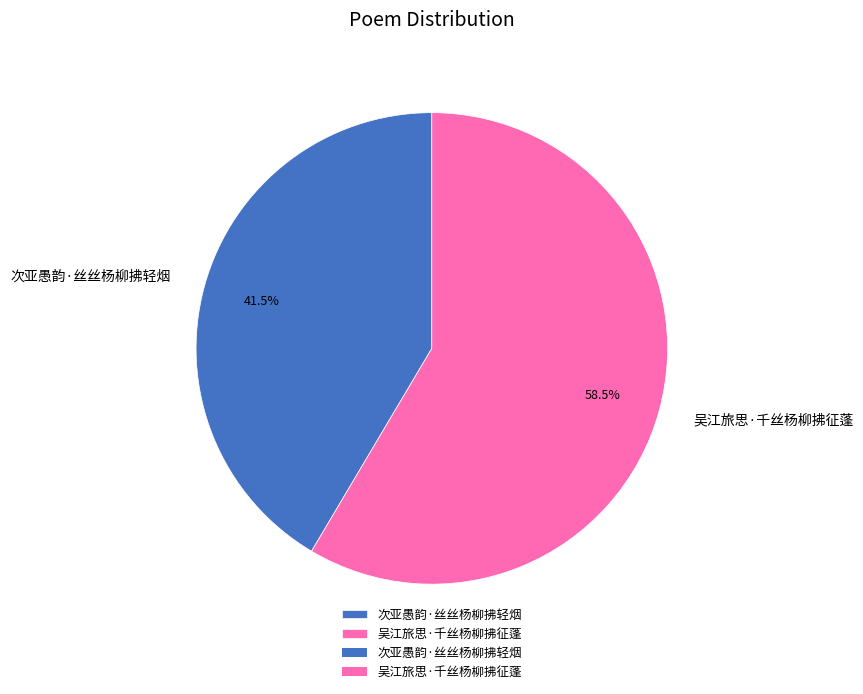

Which slice represents more than half of the pie?

吴江旅思·千丝杨柳拂征蓬